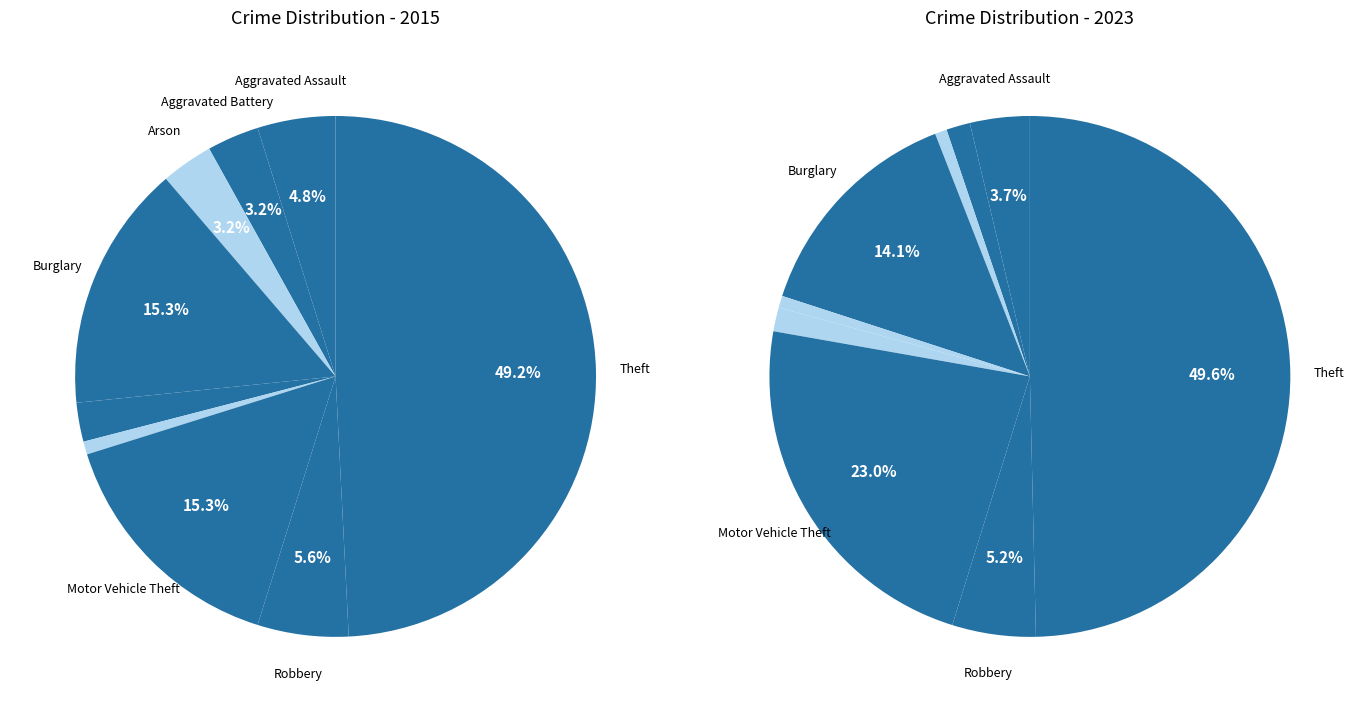

What is the total percentage of 5 and 7?

6.5%